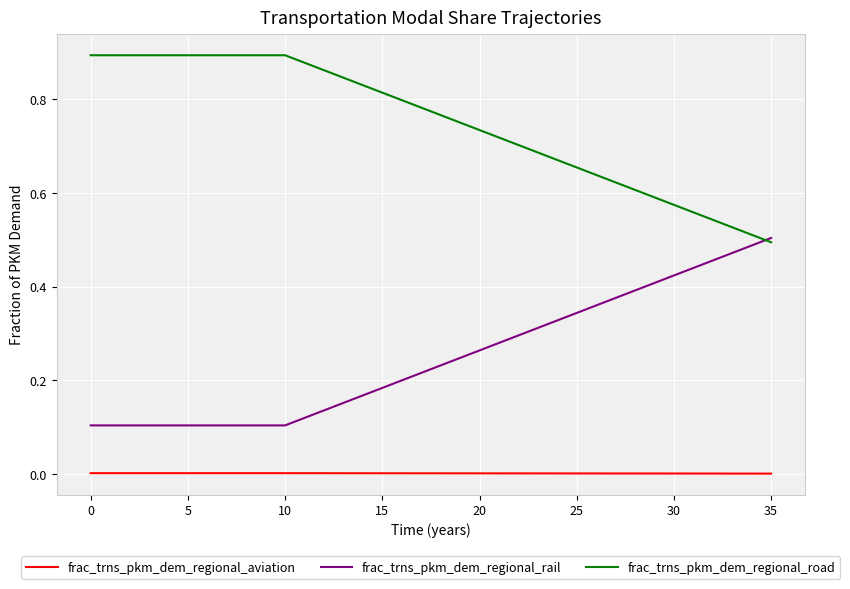

Which series has the largest total across all categories?

frac_trns_pkm_dem_regional_road